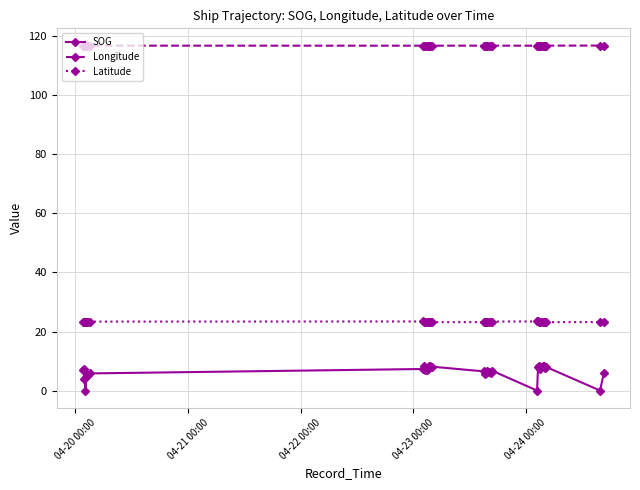

What is the value of the SOG point at the 15th from the left?

8.4